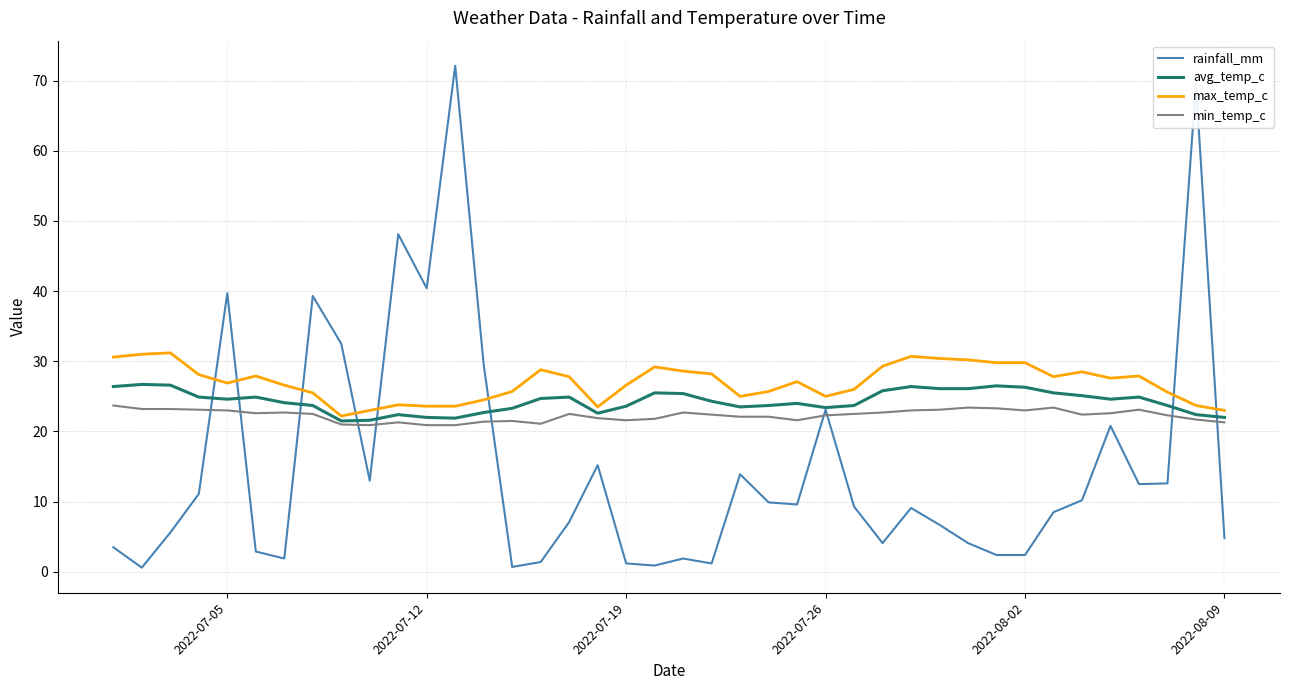

What is the minimum value for avg_temp_c?

21.5